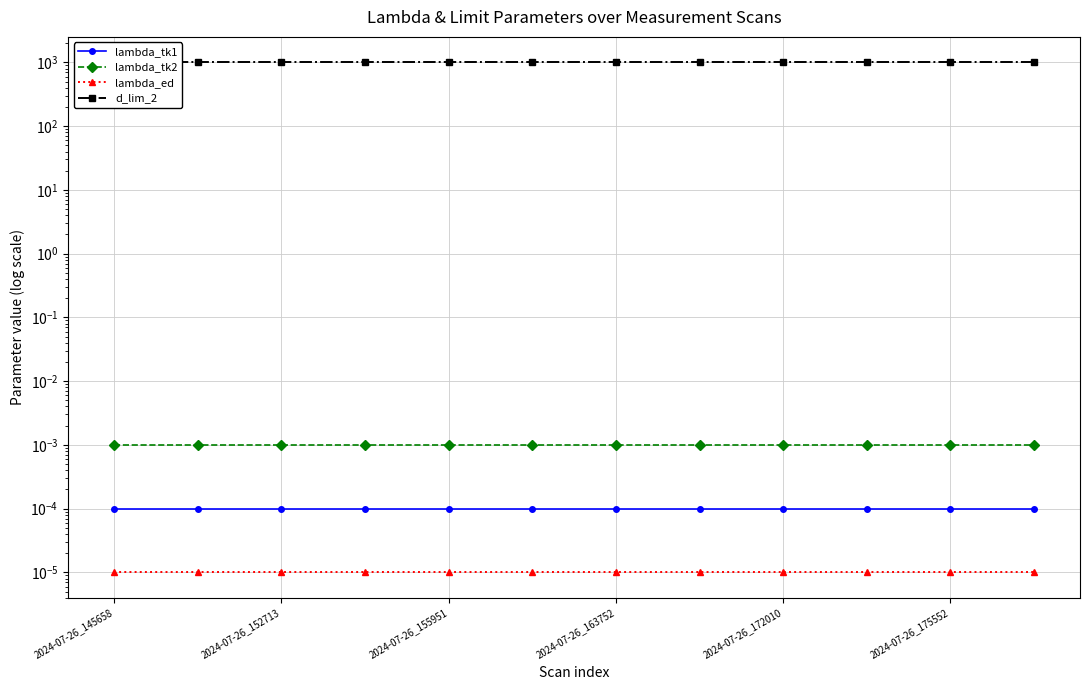

True or false: d_lim_2 and lambda_ed cross at least once.

False